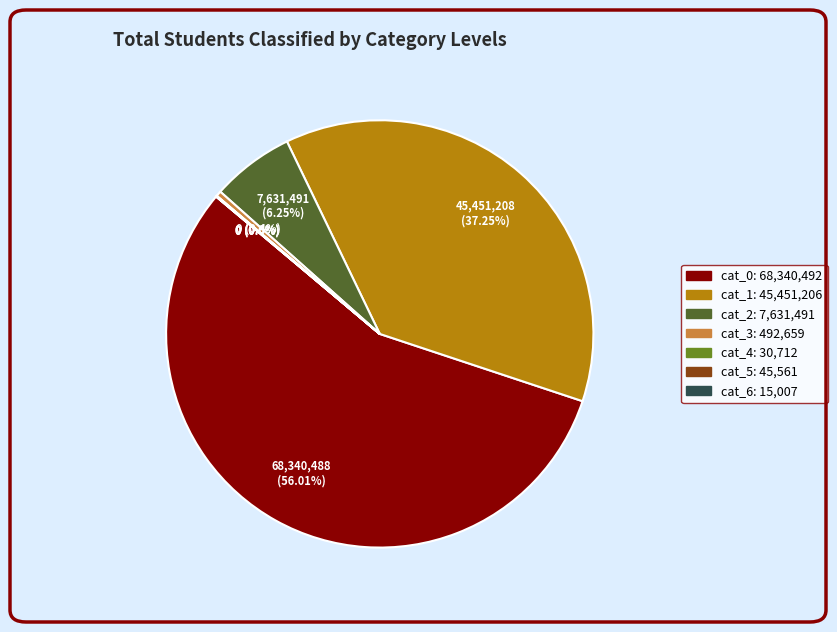

Is there a majority slice in this chart?

Yes